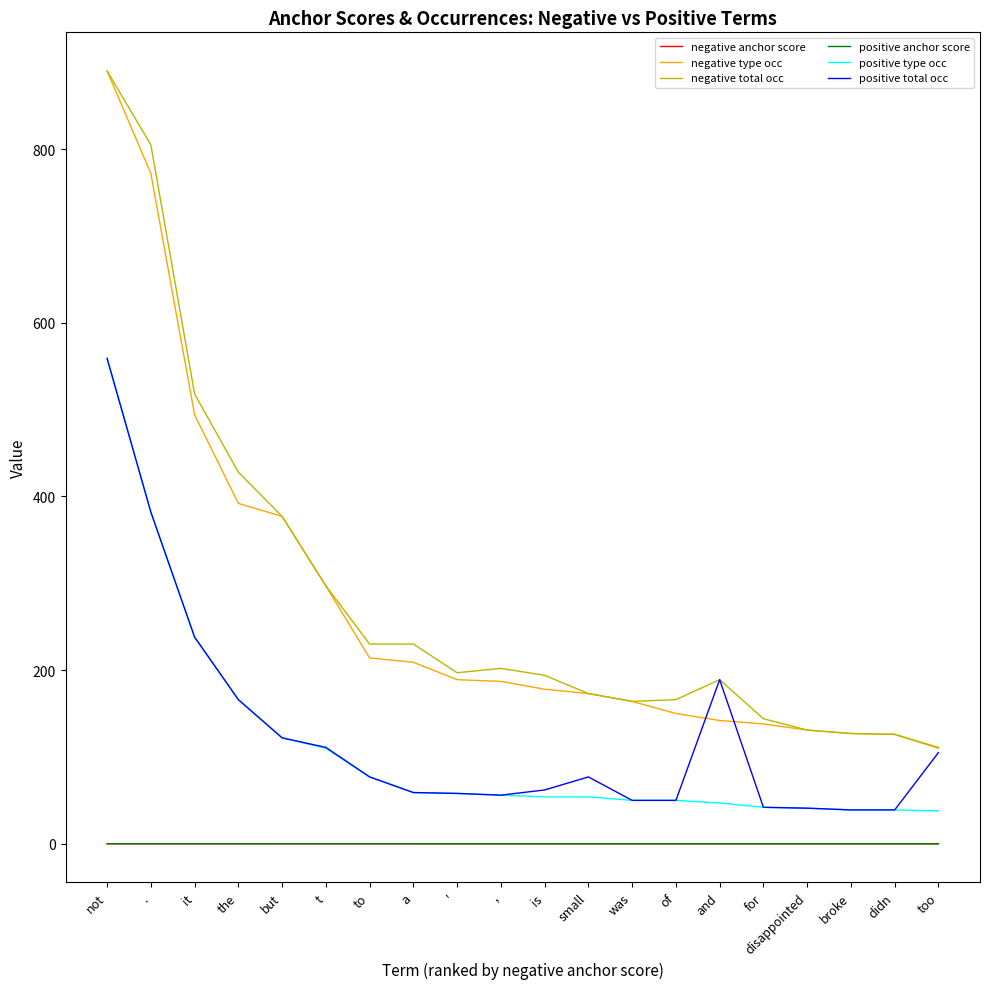

What is the sum of all negative type occ values?

5460.0